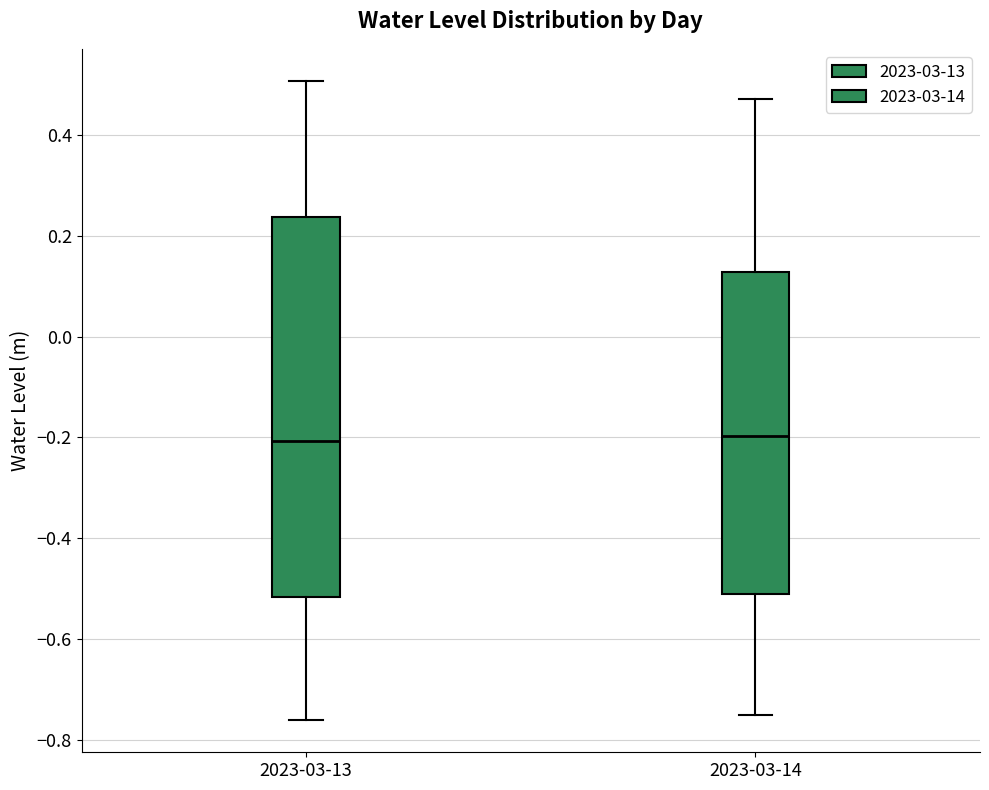

Reading left to right, read every box against the y-axis: the position of its median line, the range the box covers, and the ends of its whiskers. The values are not printed on the chart, so give them approximately, as read against the axis.

2023-03-13: median -0.20, box -0.52 to 0.24, whiskers -0.76 to 0.50
2023-03-14: median -0.20, box -0.52 to 0.12, whiskers -0.76 to 0.48